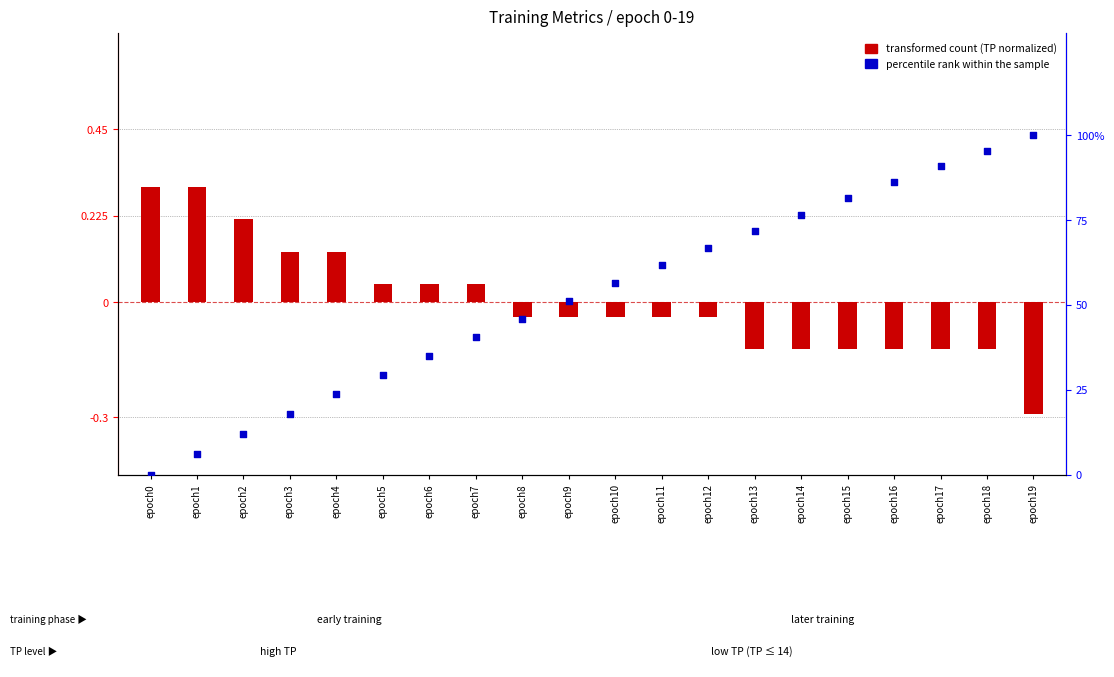

Which series contains the lowest Y value?

transformed count (TP normalized)